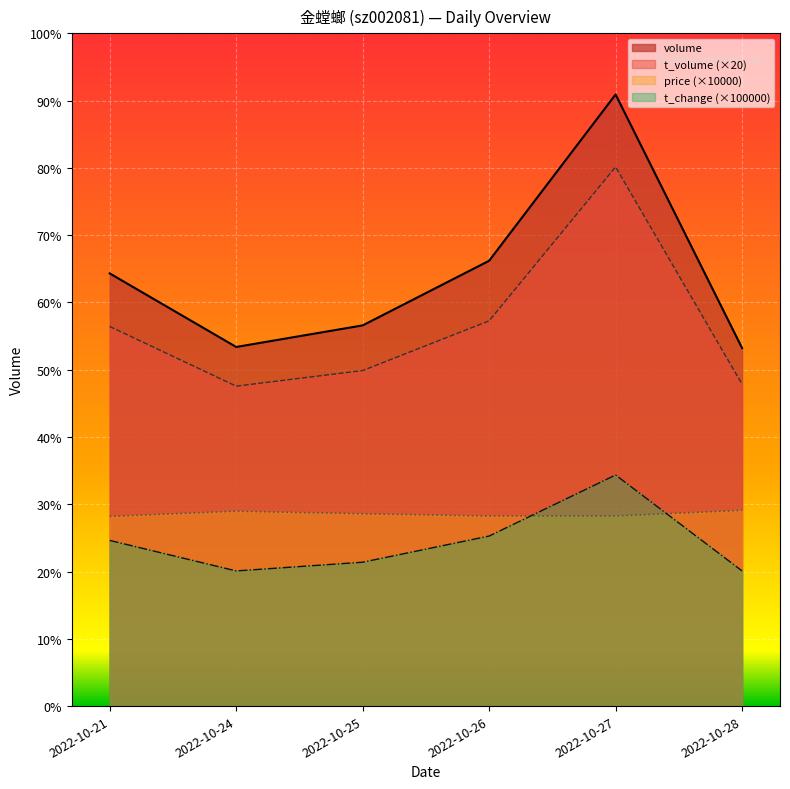

Which series has the largest total across all categories?

volume